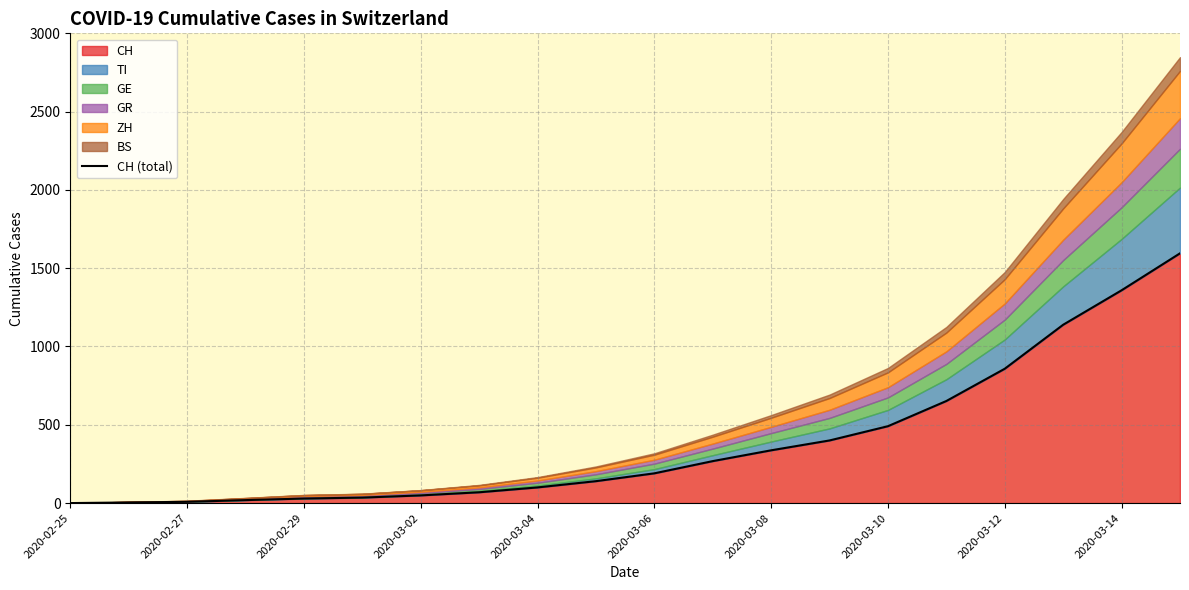

What is the average value?

387